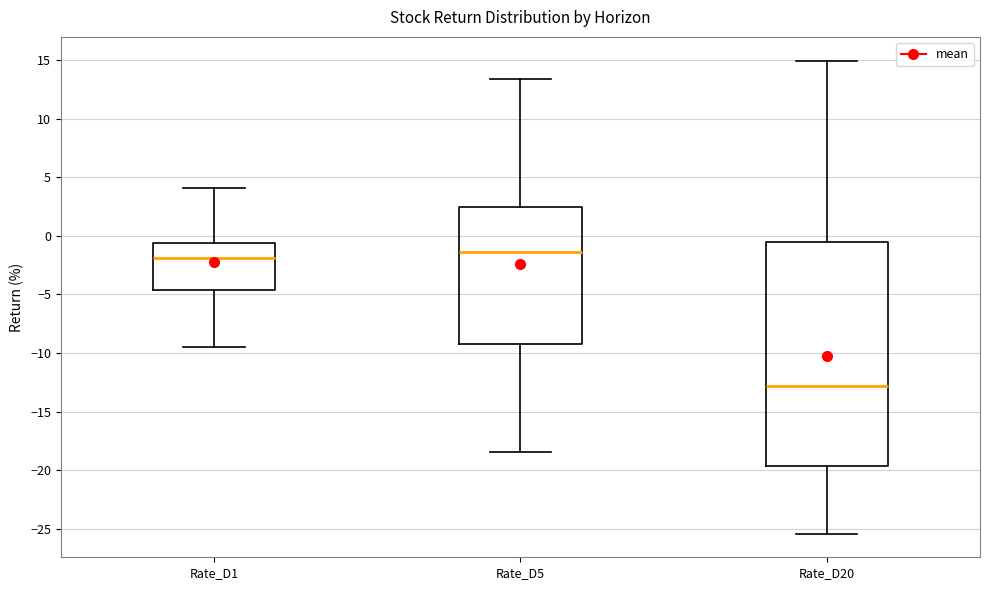

Reading left to right, read every box against the y-axis: the position of its median line, the range the box covers, and the ends of its whiskers. The values are not printed on the chart, so give them approximately, as read against the axis.

Rate_D1: median -2.0, box -4.5 to -0.5, whiskers -9.5 to 4.0
Rate_D5: median -1.5, box -9.0 to 2.5, whiskers -18.5 to 13.5
Rate_D20: median -13.0, box -19.5 to -0.5, whiskers -25.5 to 15.0